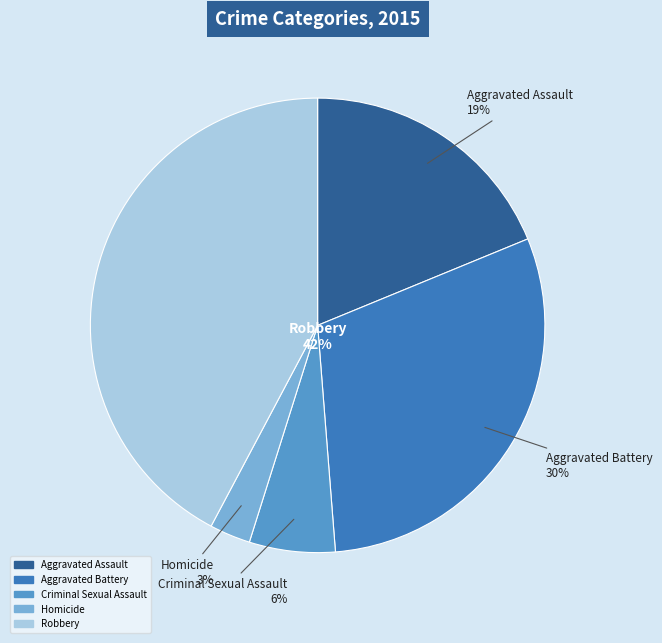

Is Robbery the majority of the pie?

No